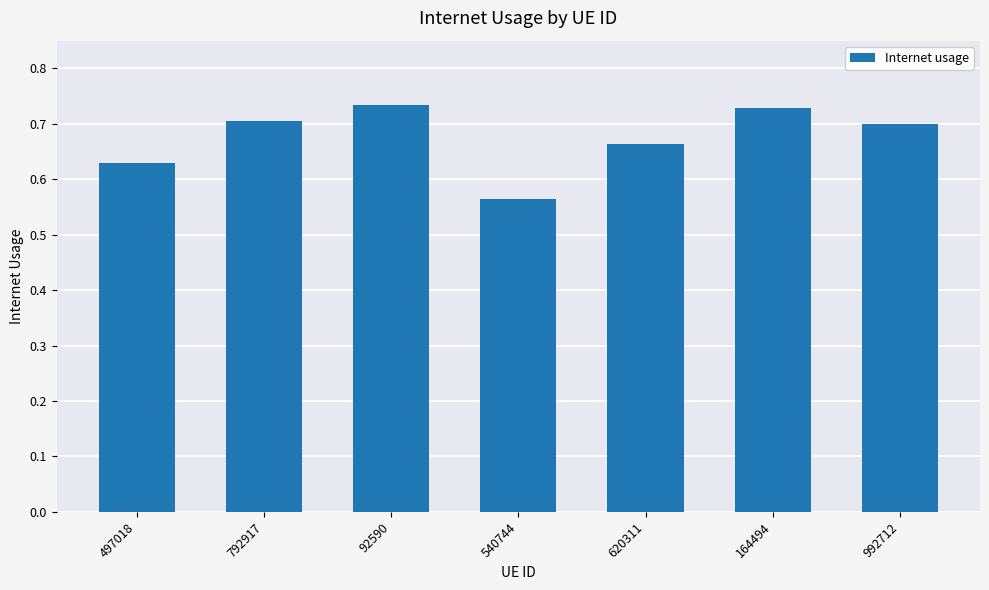

How many bars are there in total?

7